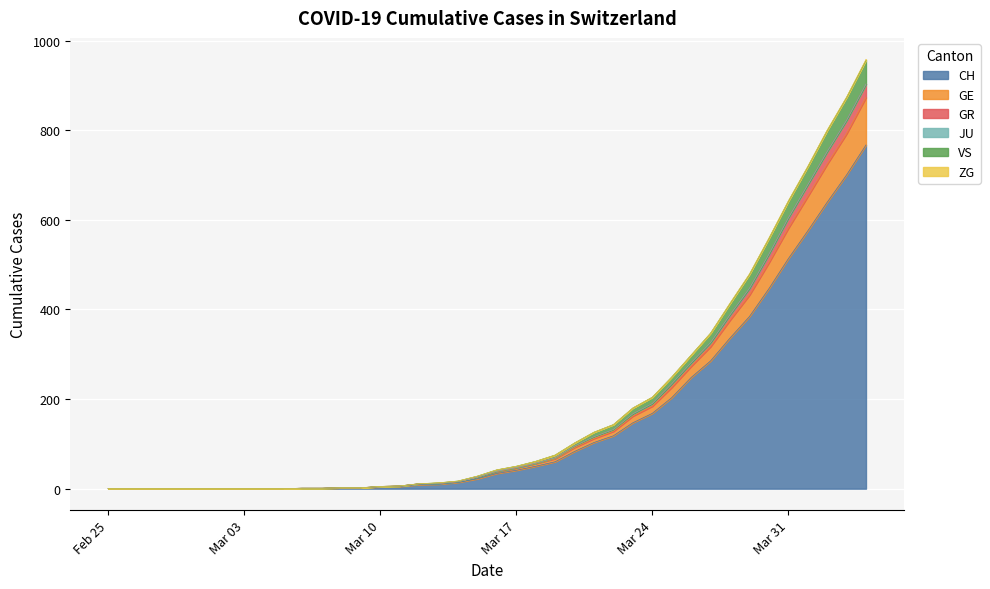

What is the highest value of the CH series?

767